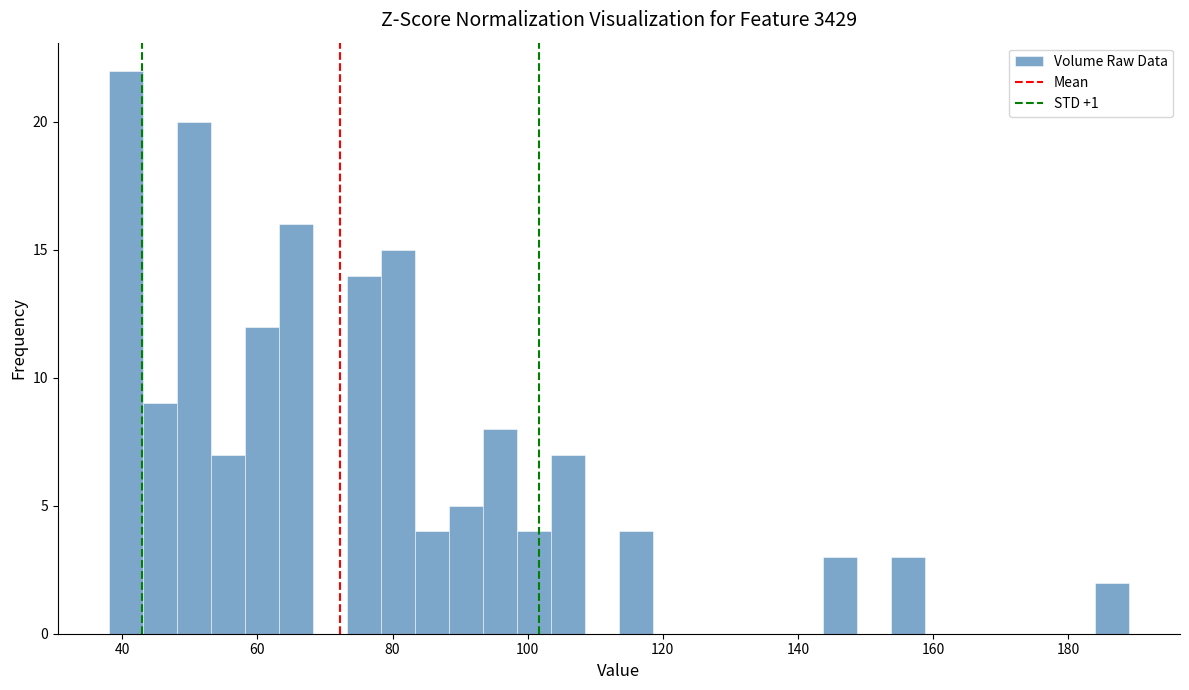

Read against the x-axis, roughly where is the centre of the tallest bar?

40